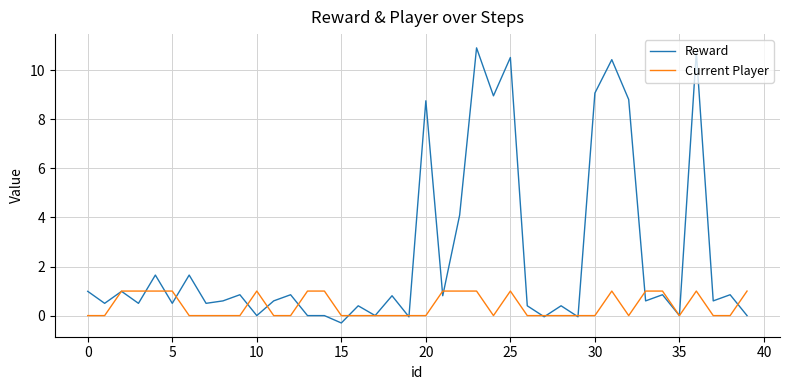

After their last crossing, which series has the higher values: Current Player or Reward?

Current Player